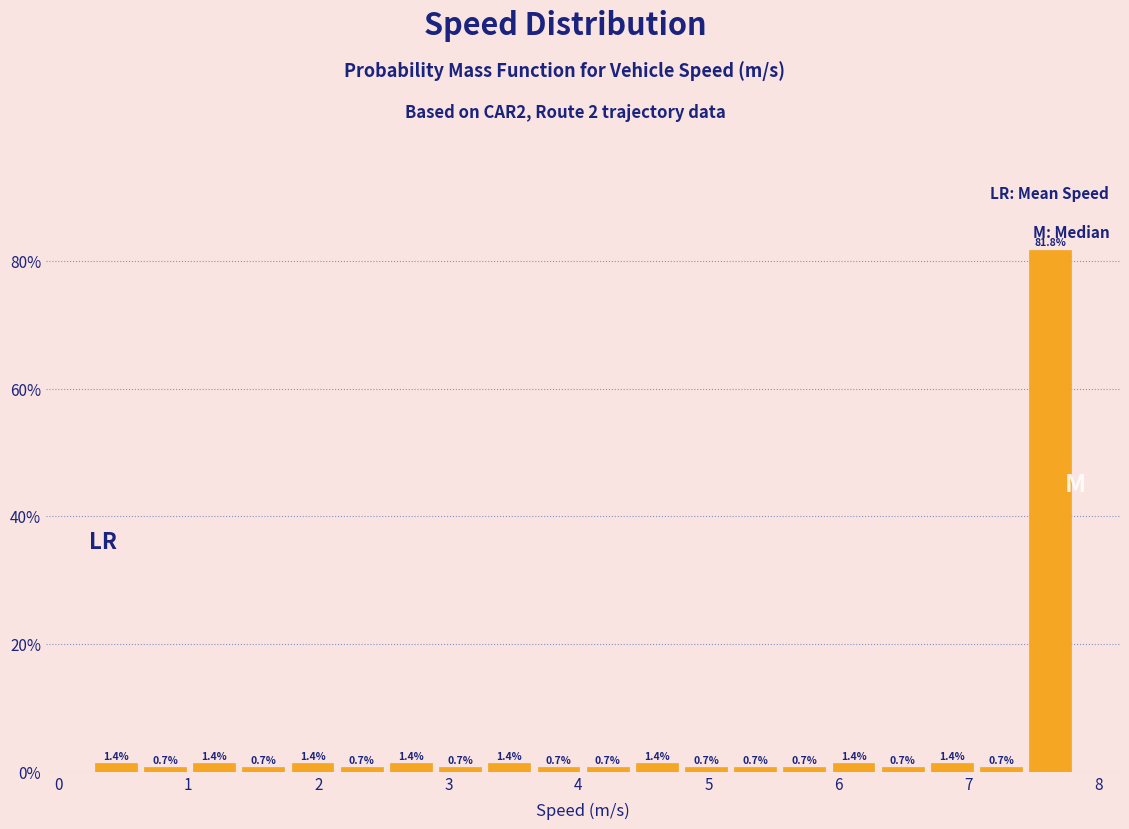

Read against the x-axis, roughly where is the centre of the tallest bar?

7.6